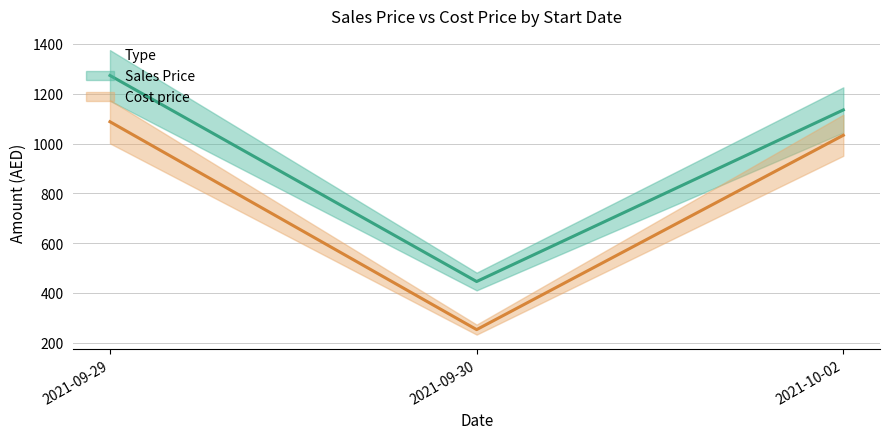

What is the difference between the highest and lowest values at 2021-10-02?

101.8